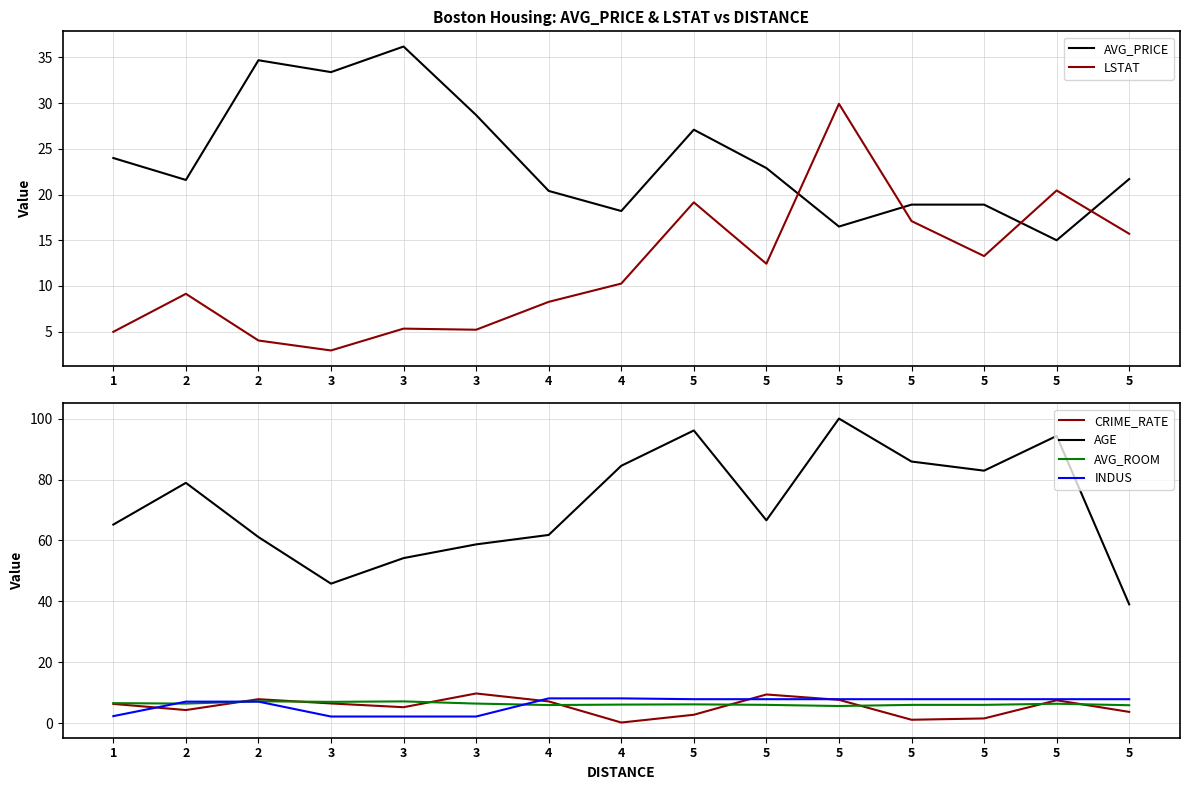

How many intersections are there between LSTAT and INDUS?

2